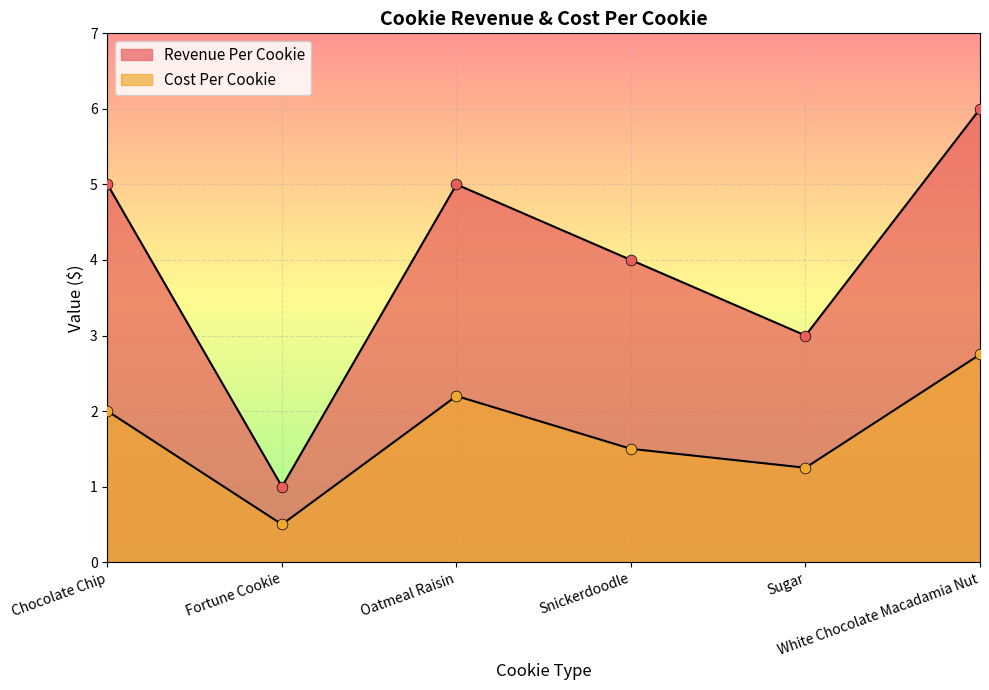

What are all the series names shown in the legend?

Revenue Per Cookie, Cost Per Cookie